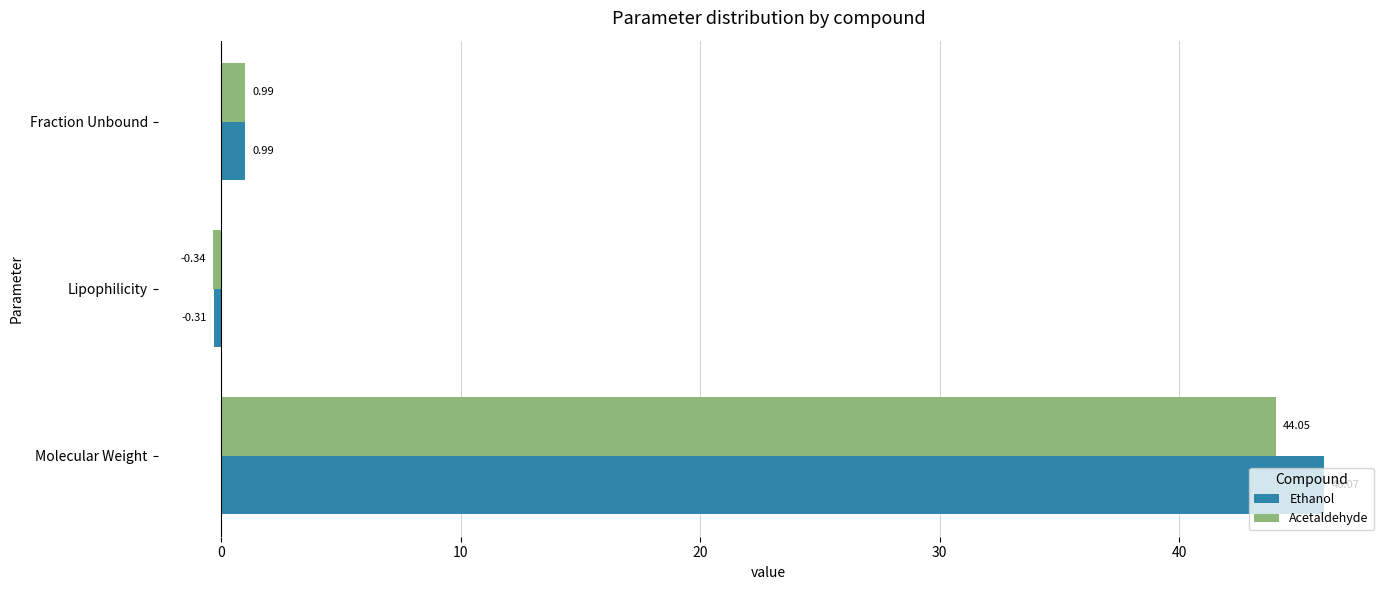

At how many categories does at least one series exceed 36?

1